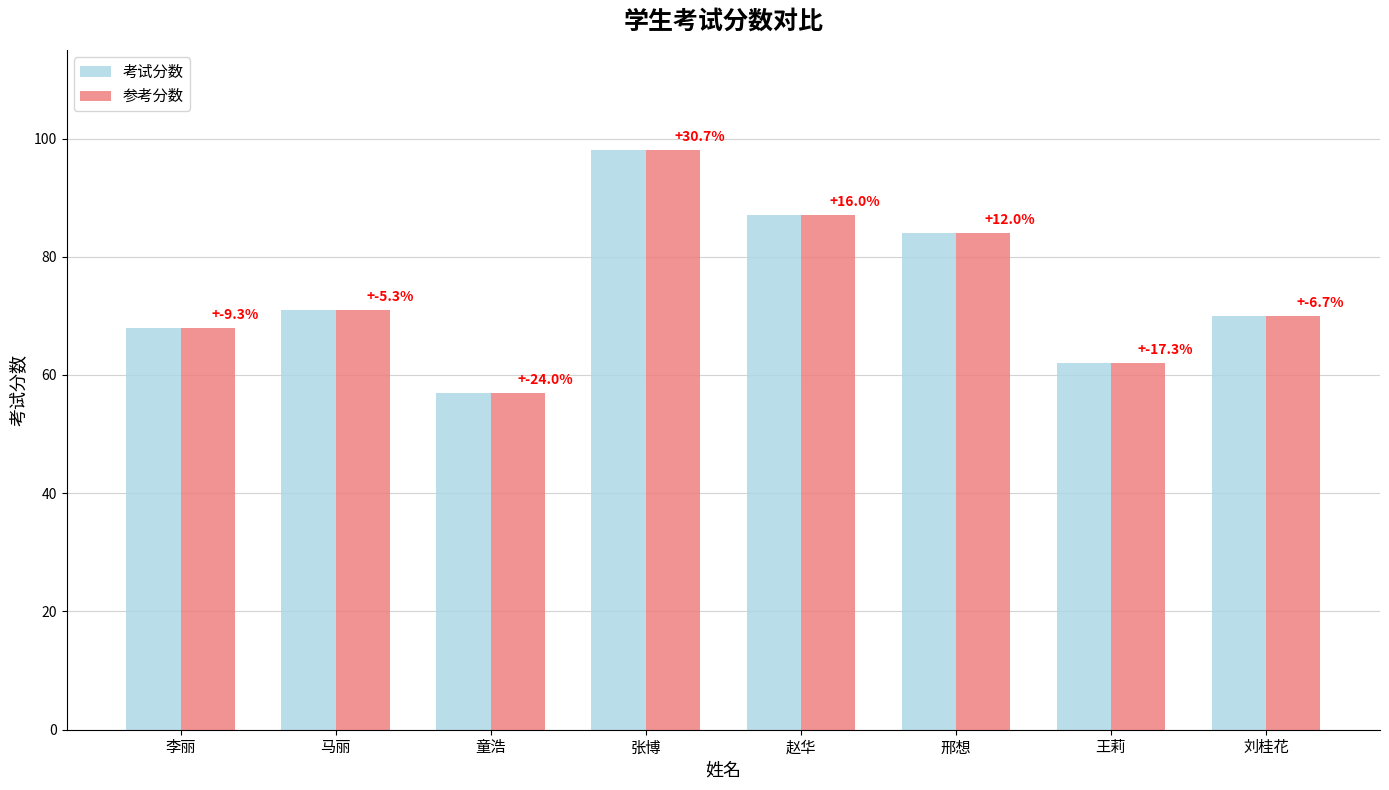

What is the total value across all series at 马丽?

142